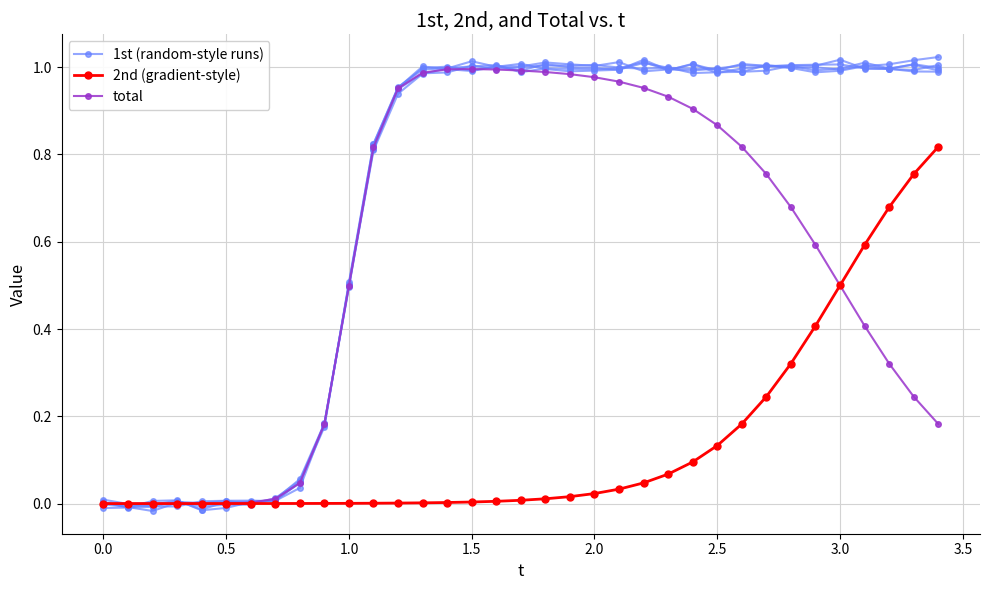

True or false: total has more than 1 points higher than both neighbors.

False